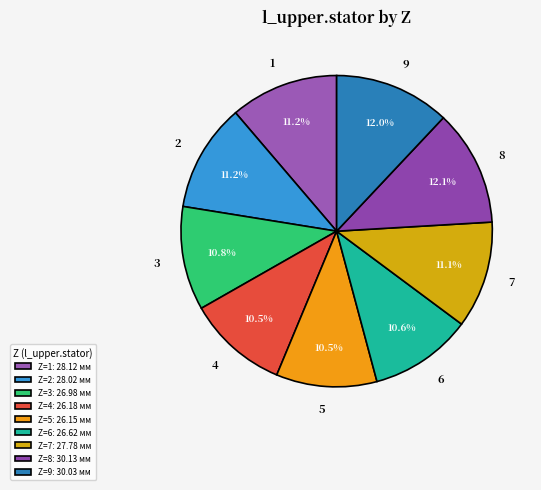

True or false: 2 accounts for 6% of the total.

False